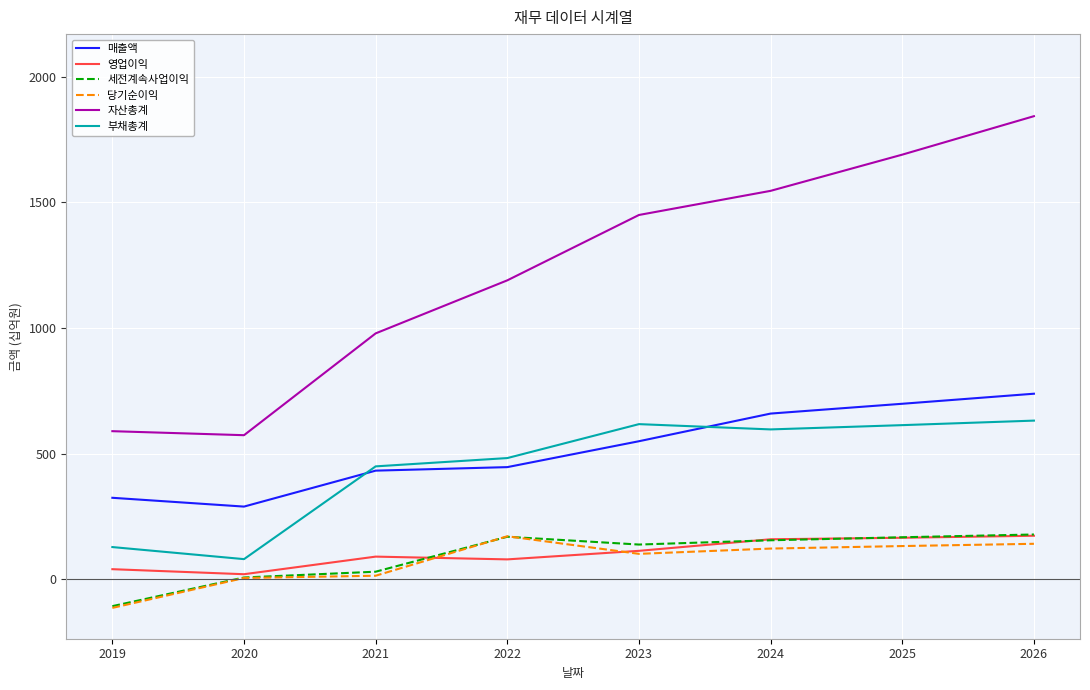

The 세전계속사업이익 series shows -106 at 2019. True or false?

True